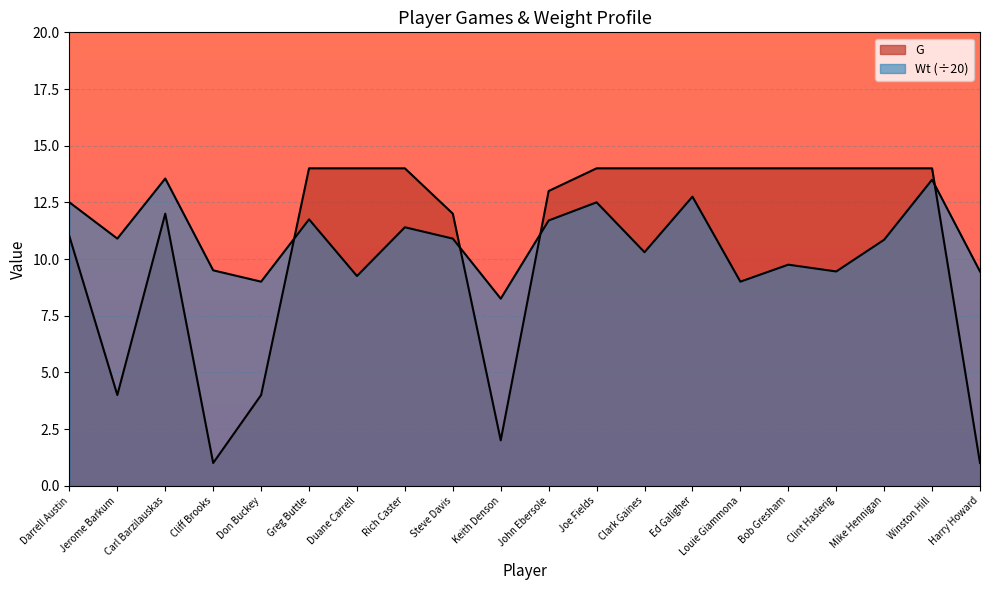

Rank the series by their average value, from highest to lowest.

Wt, G